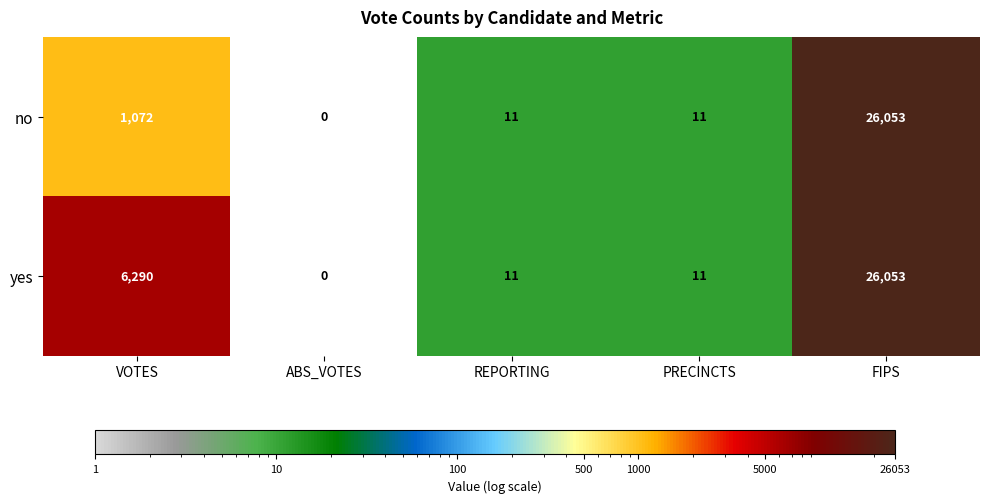

What is the spread (max minus min) of values at VOTES?

5218